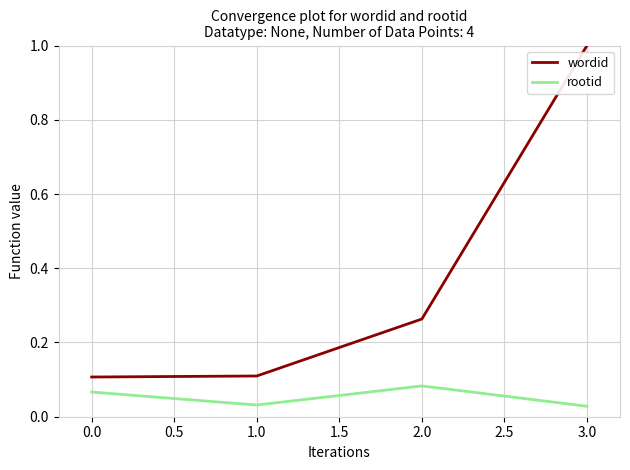

Which label corresponds to the largest value in the chart?

3.0